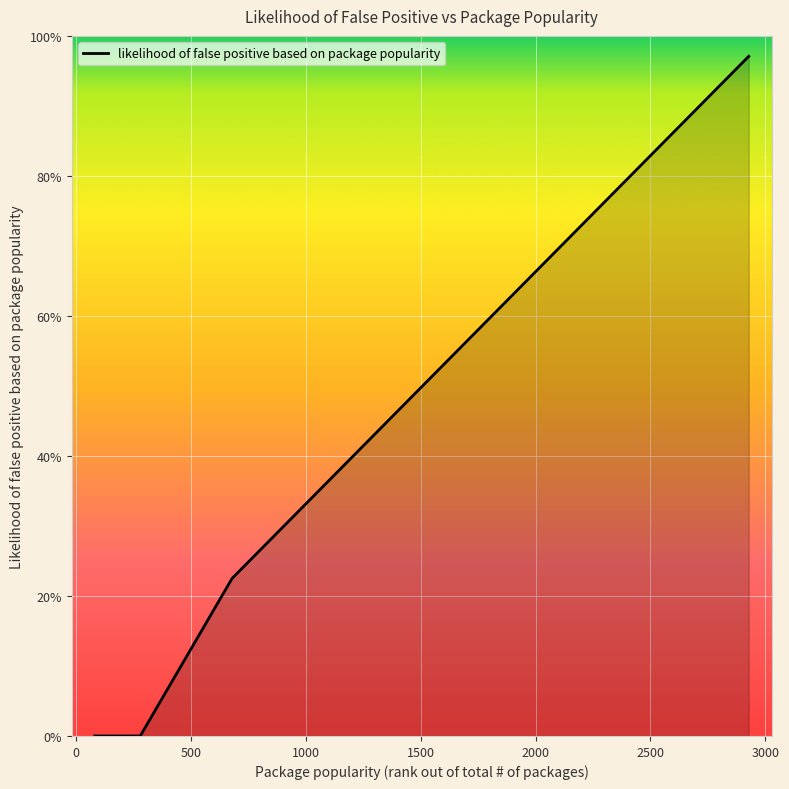

Does the chart display data point markers on the line(s)?

No